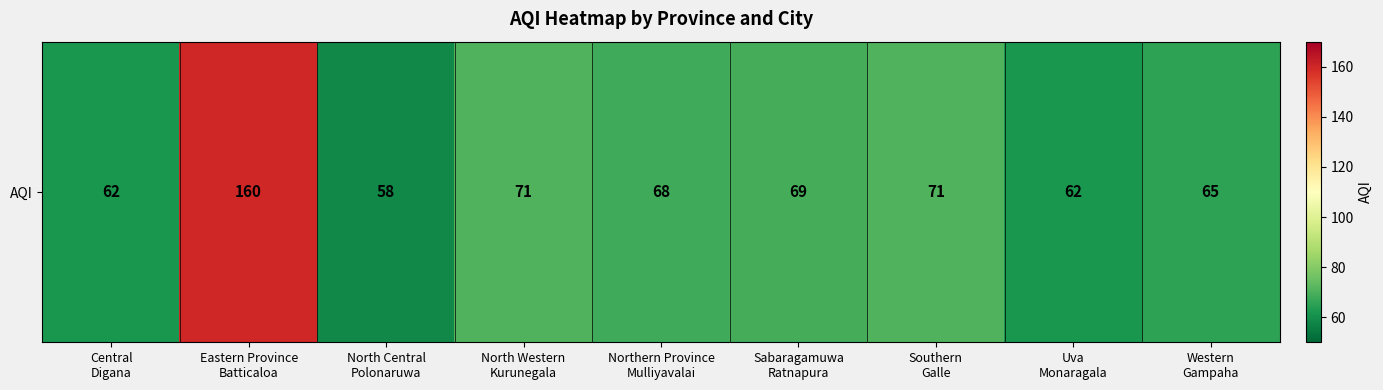

What is the ratio of the value at North Western
Kurunegala to the value at North Central
Polonaruwa?

1.2